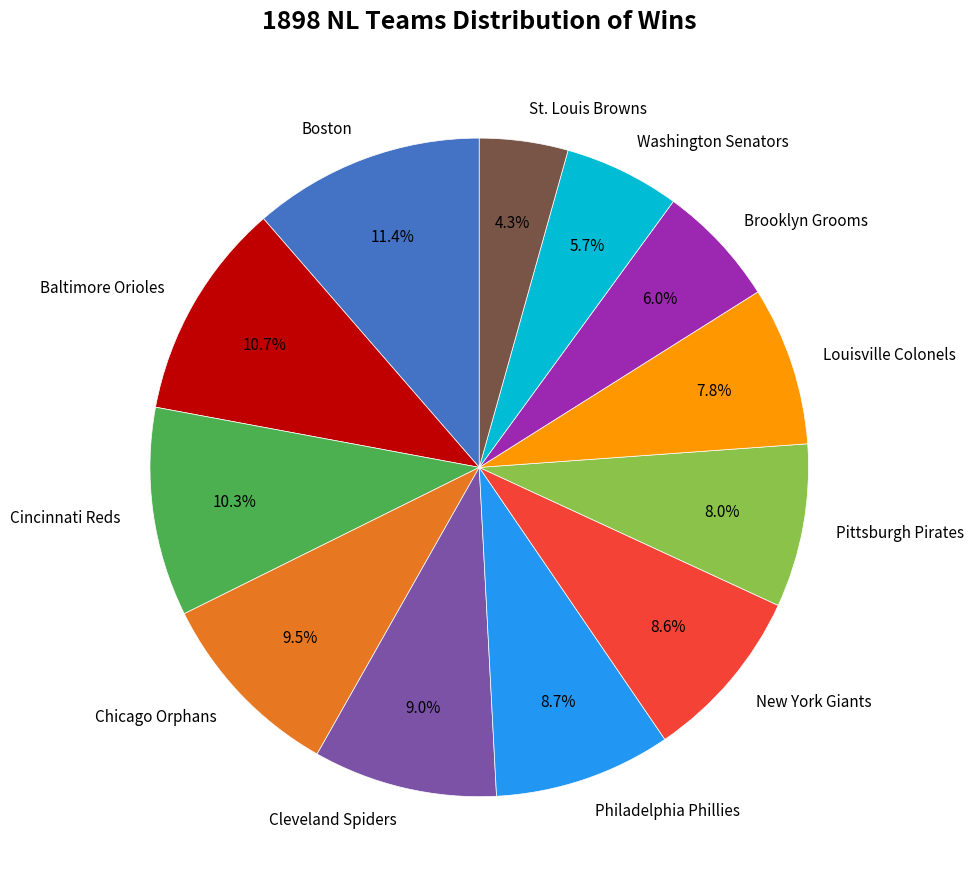

Count the number of slices in the pie.

12